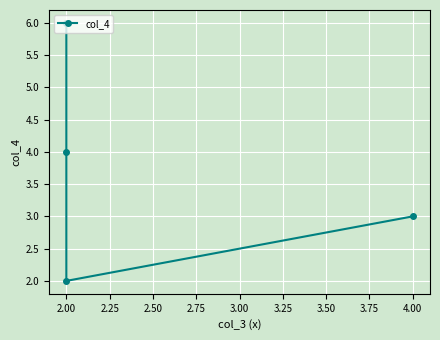

Count the number of categories in the chart.

4